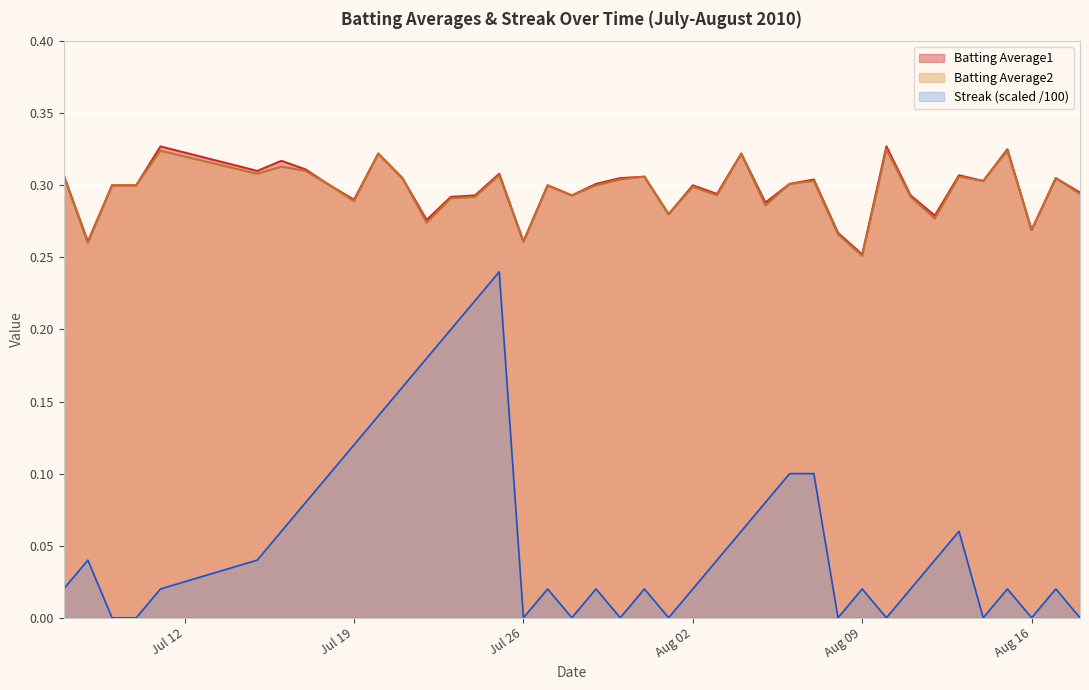

True or false: Streak (scaled /100) and Batting Average1 intersect in this chart.

False